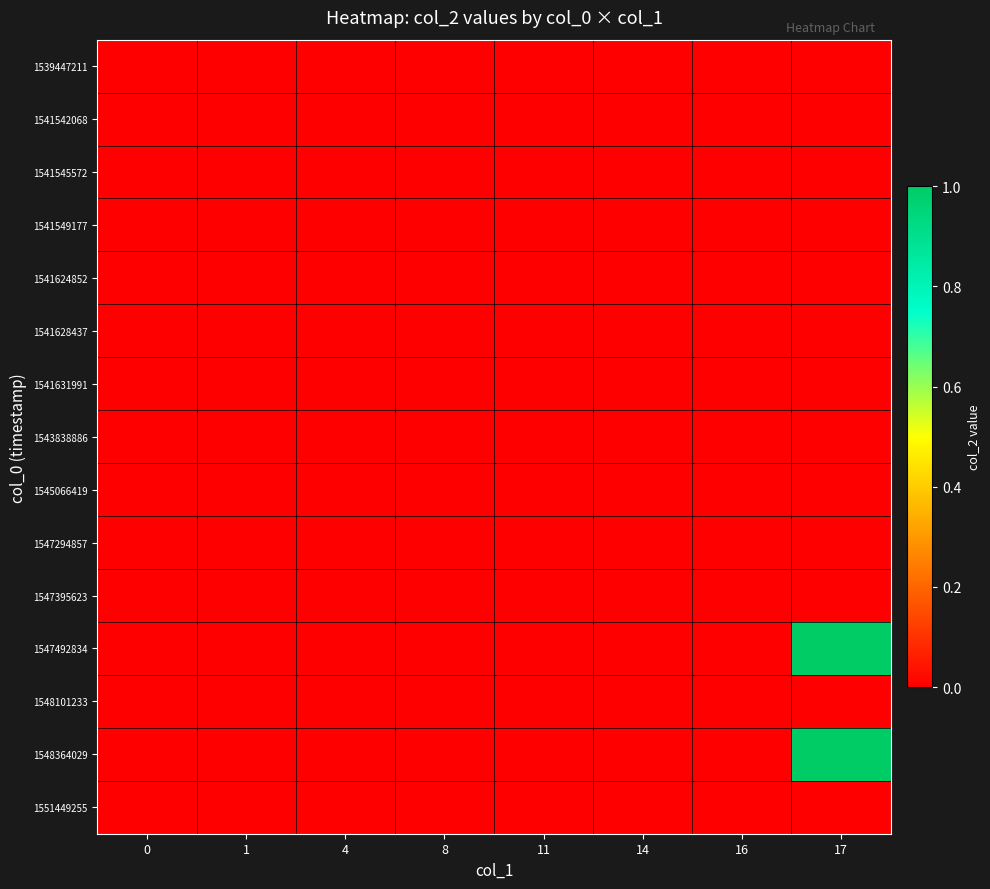

Reading left to right, list all the values displayed in this chart.

row_0: 0=0	1=0	4=0	8=0	11=0	14=0	16=0	17=0
row_1: 0=0	1=0	4=0	8=0	11=0	14=0	16=0	17=0
row_2: 0=0	1=0	4=0	8=0	11=0	14=0	16=0	17=0
row_3: 0=0	1=0	4=0	8=0	11=0	14=0	16=0	17=0
row_4: 0=0	1=0	4=0	8=0	11=0	14=0	16=0	17=0
row_5: 0=0	1=0	4=0	8=0	11=0	14=0	16=0	17=0
row_6: 0=0	1=0	4=0	8=0	11=0	14=0	16=0	17=0
row_7: 0=0	1=0	4=0	8=0	11=0	14=0	16=0	17=0
row_8: 0=0	1=0	4=0	8=0	11=0	14=0	16=0	17=0
row_9: 0=0	1=0	4=0	8=0	11=0	14=0	16=0	17=0
row_10: 0=0	1=0	4=0	8=0	11=0	14=0	16=0	17=0
row_11: 0=0	1=0	4=0	8=0	11=0	14=0	16=0	17=1
row_12: 0=0	1=0	4=0	8=0	11=0	14=0	16=0	17=0
row_13: 0=0	1=0	4=0	8=0	11=0	14=0	16=0	17=1
row_14: 0=0	1=0	4=0	8=0	11=0	14=0	16=0	17=0